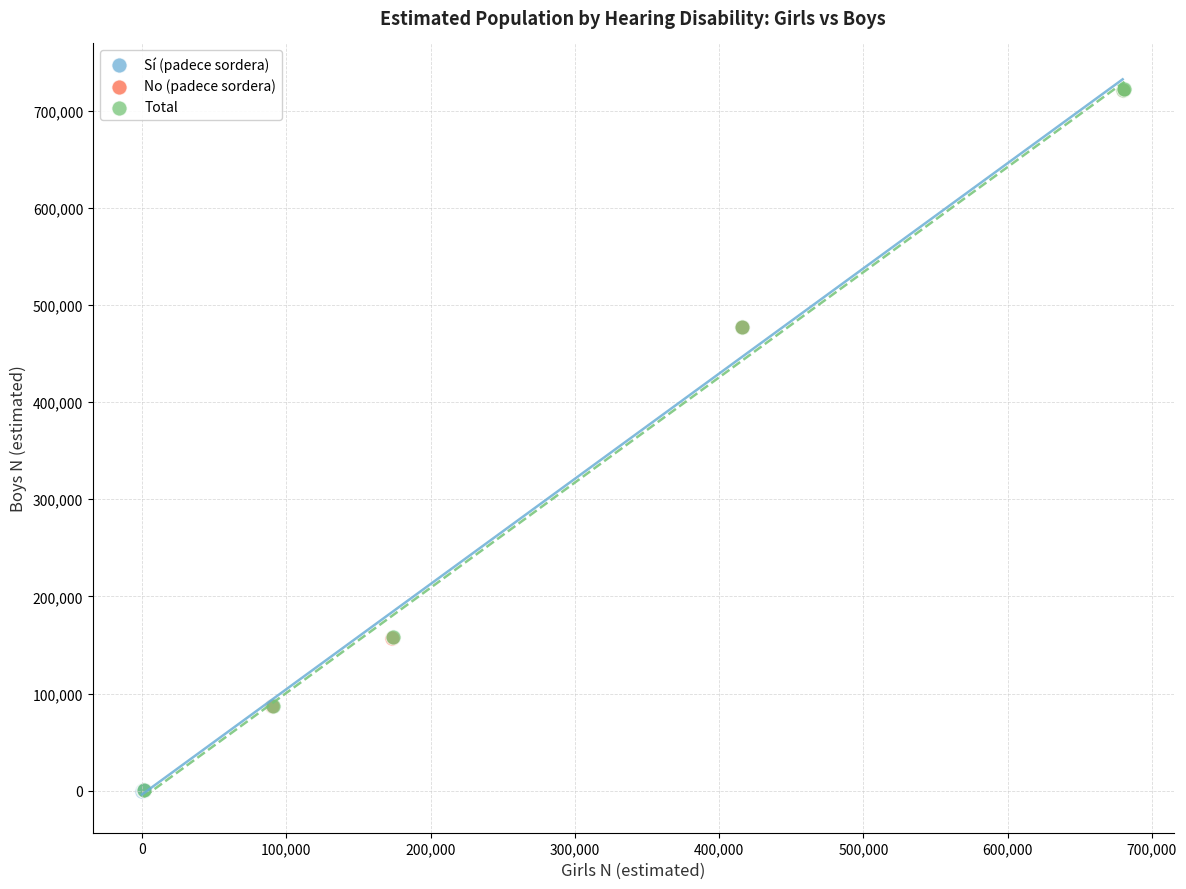

Which series has the largest Y range (max minus min)?

Total